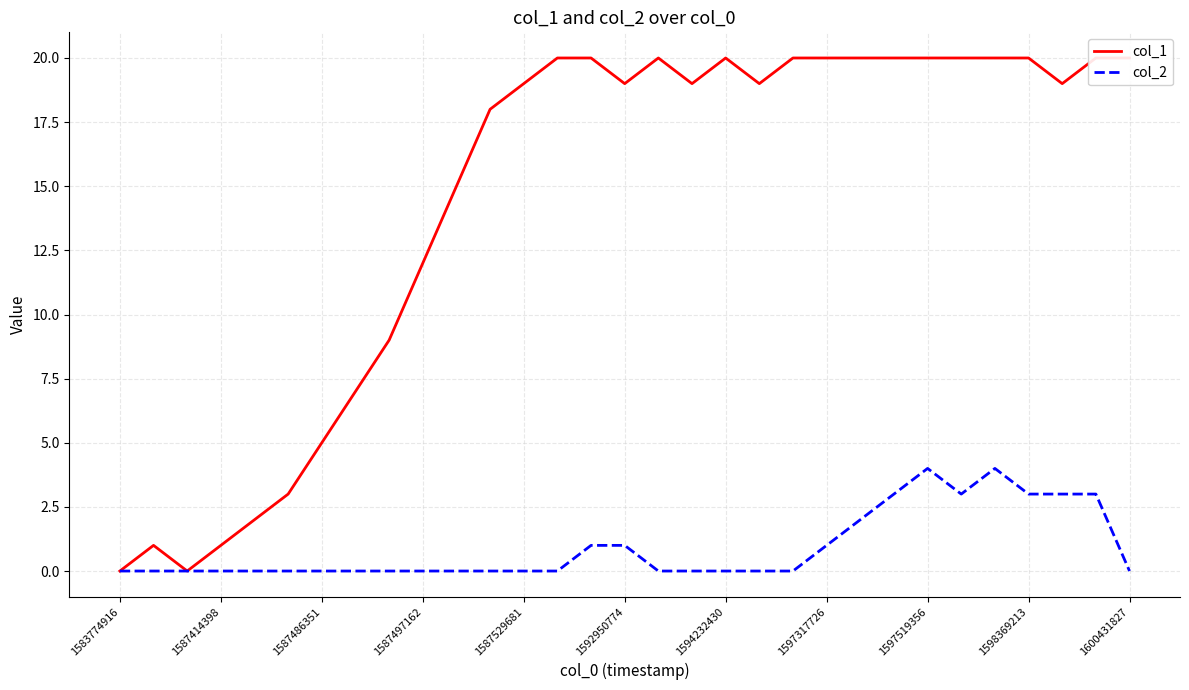

The col_2 series shows 0 at 1594232430. True or false?

True